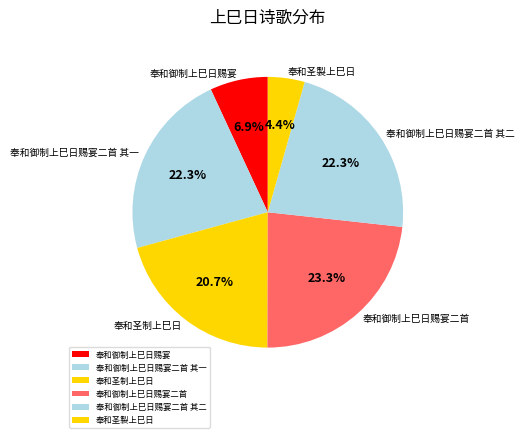

What percentage is NOT represented by 奉和御制上巳日赐宴二首 其二?

77.7%